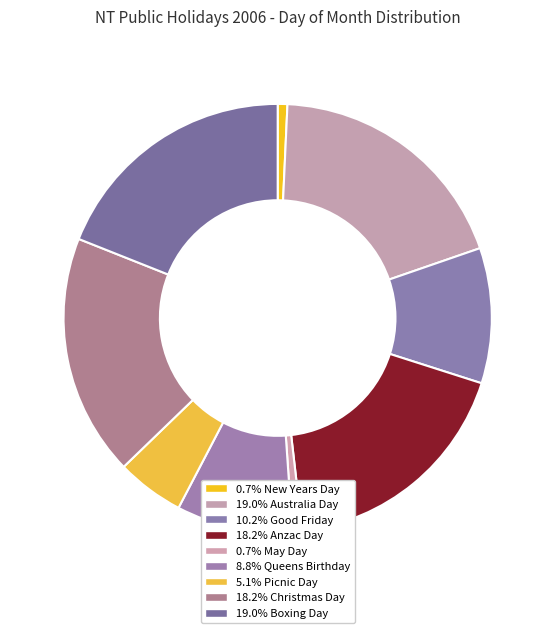

How many slices are in this pie chart?

9